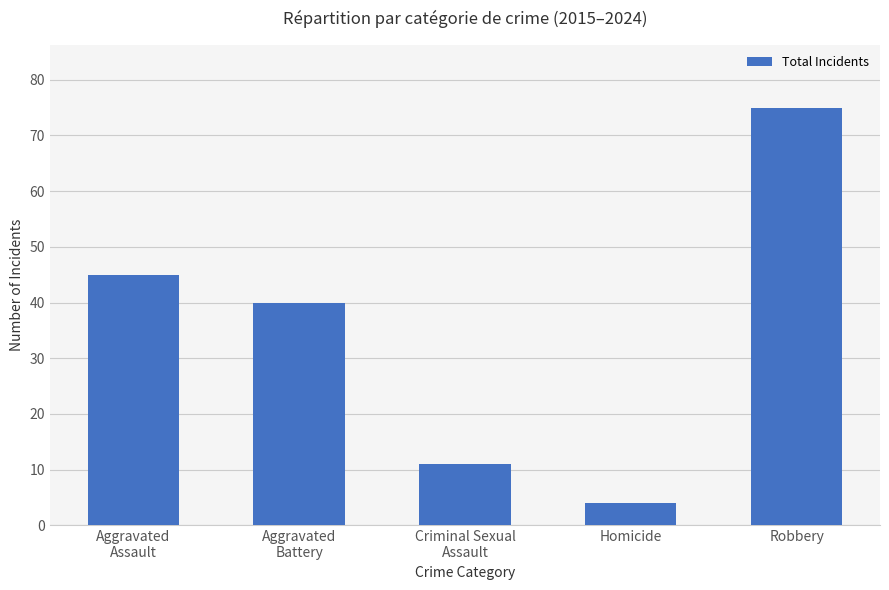

Rank the categories by value from lowest to highest.

Homicide, Criminal Sexual
Assault, Aggravated
Battery, Aggravated
Assault, Robbery